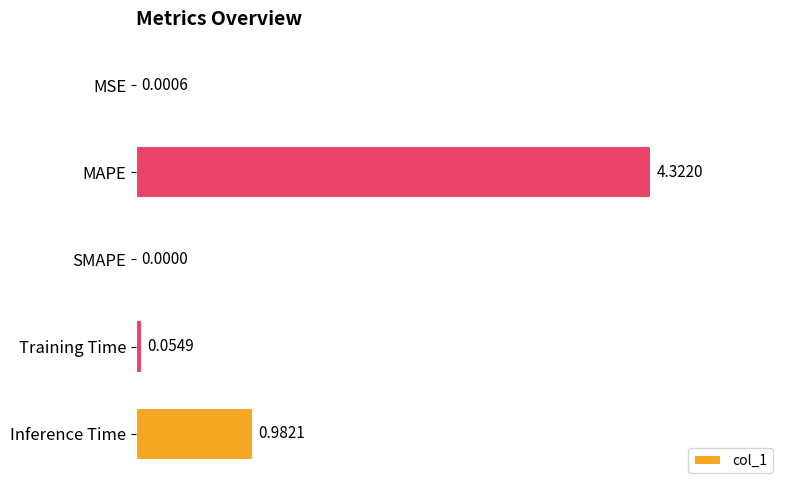

Which category has the highest value across all series?

MAPE